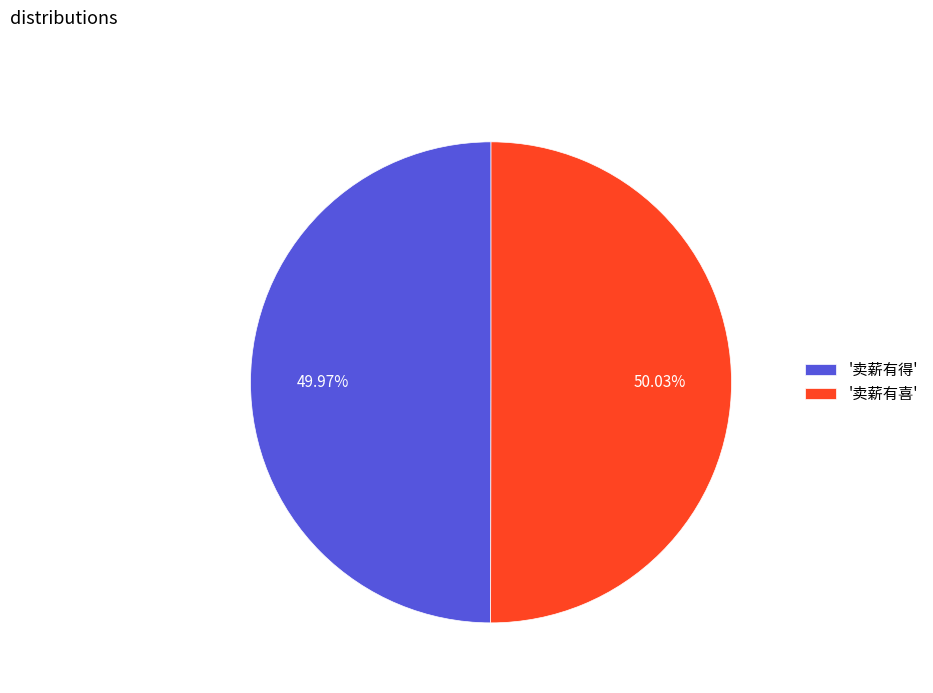

Does any single category account for the majority?

Yes